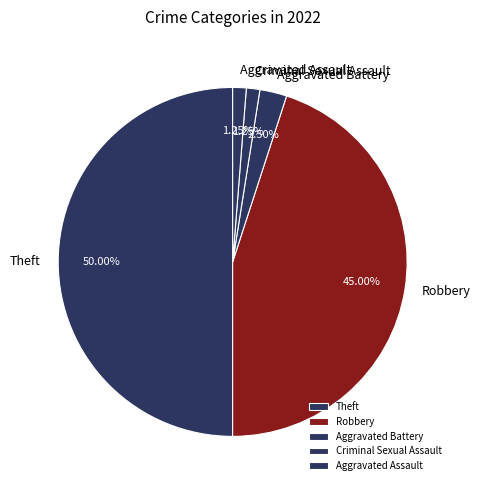

Does Criminal Sexual Assault account for over 50% of the chart?

No